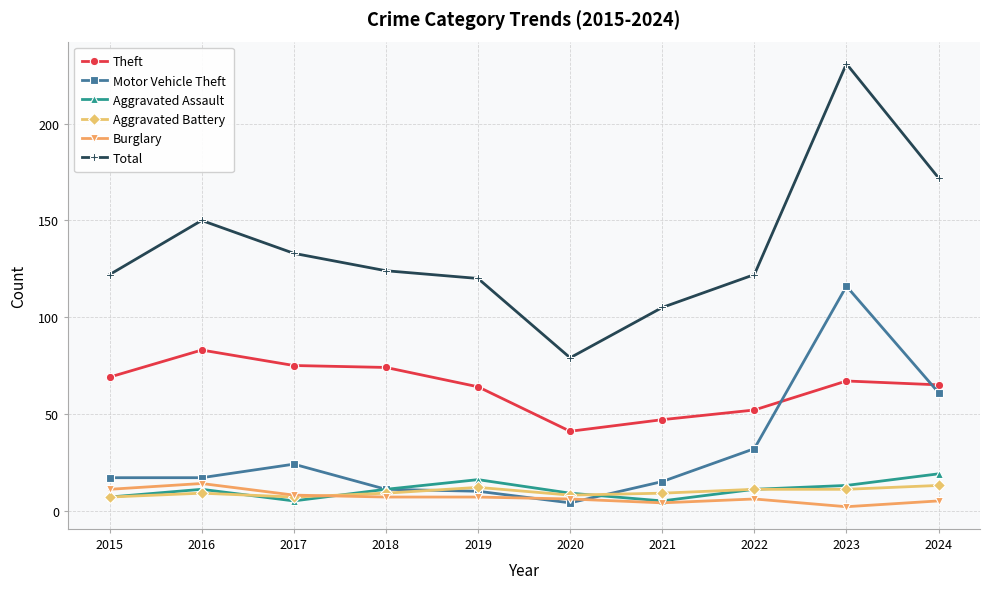

What is the difference between the maximum and minimum values in the Burglary series?

12